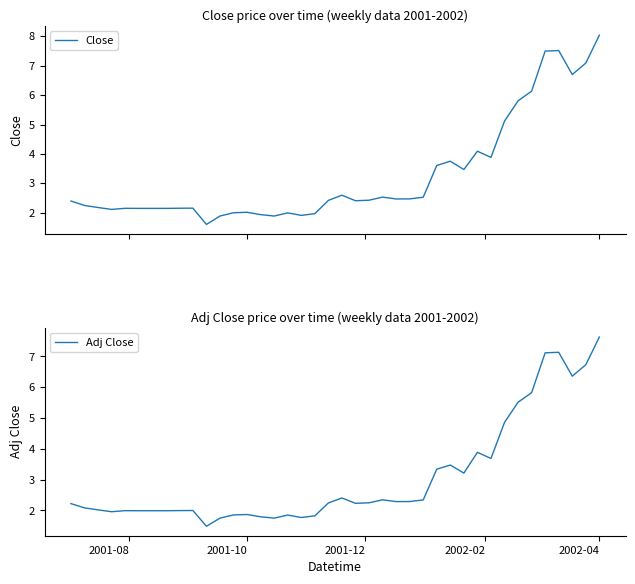

What is the lowest value of the Adj Close series?

1.5